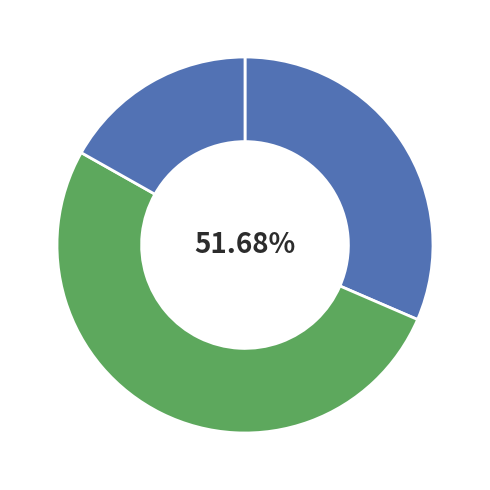

To the nearest percent, what is the average slice percentage?

33%